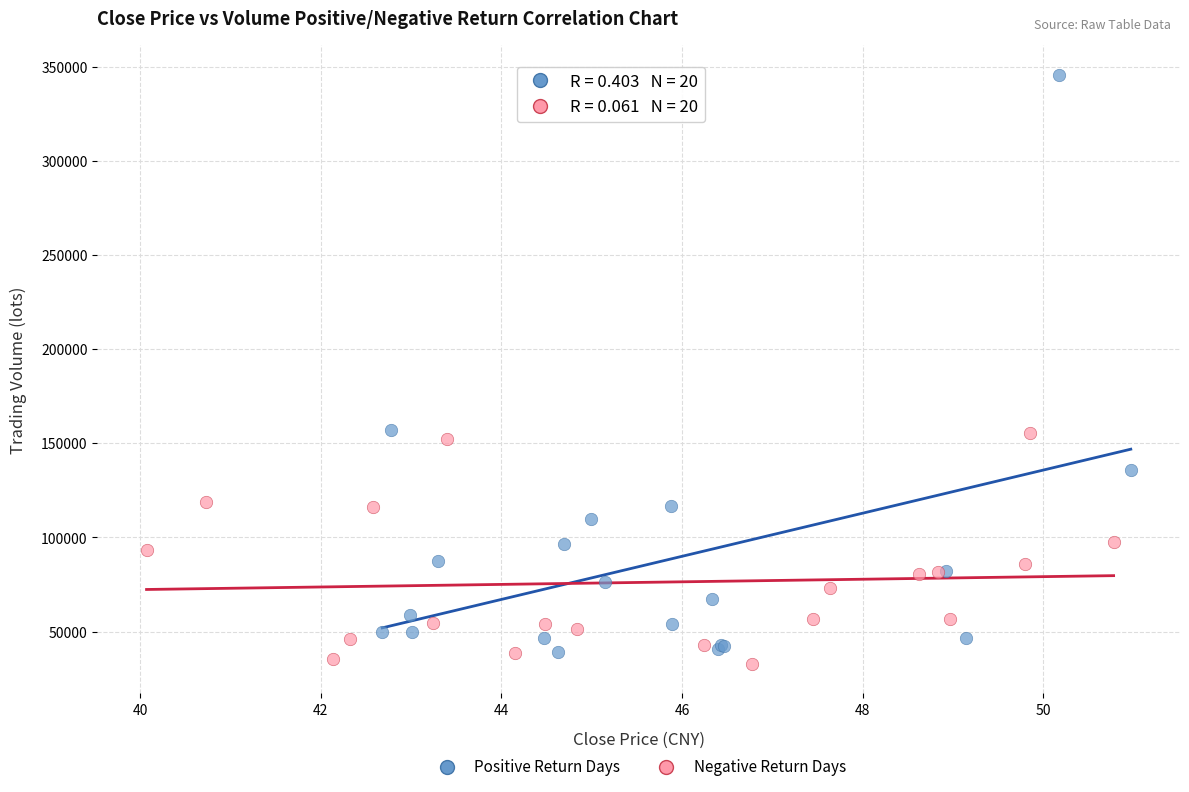

Which series contains the highest Y value?

Positive Return Days